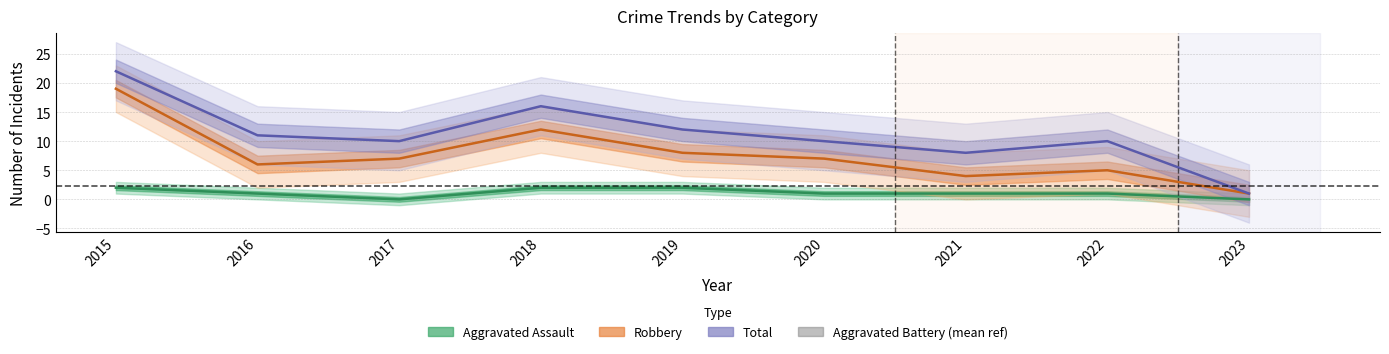

How many values in Aggravated Assault are above zero?

7